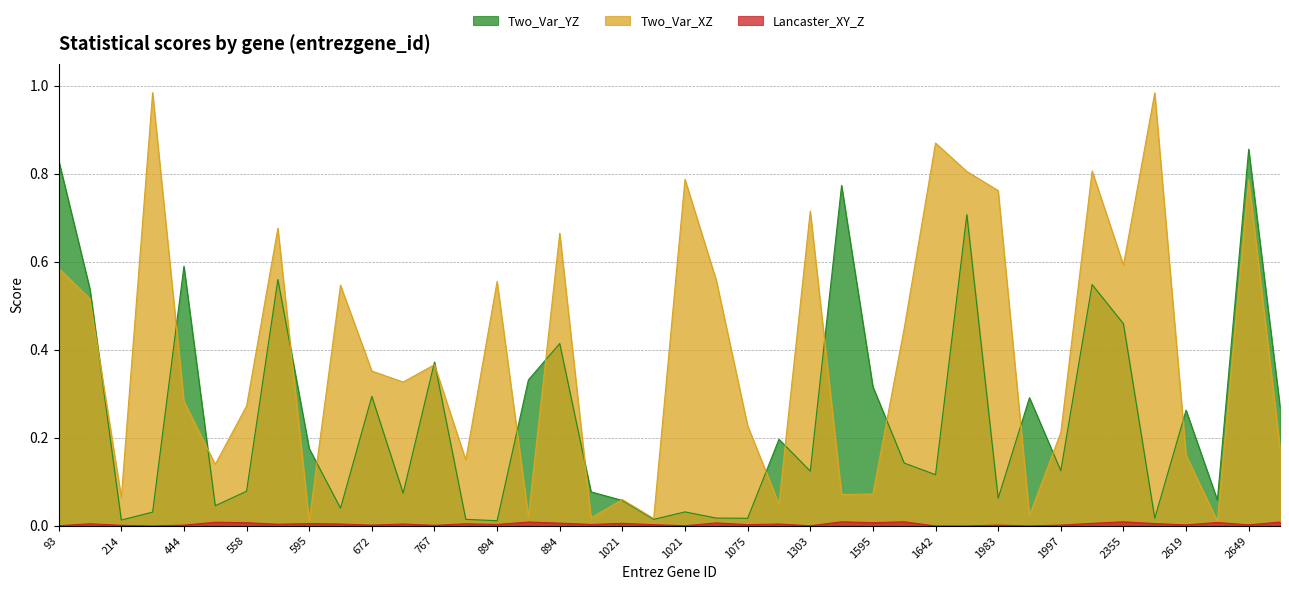

The Lancaster_XY_Z series shows 0.0 at 558. True or false?

True